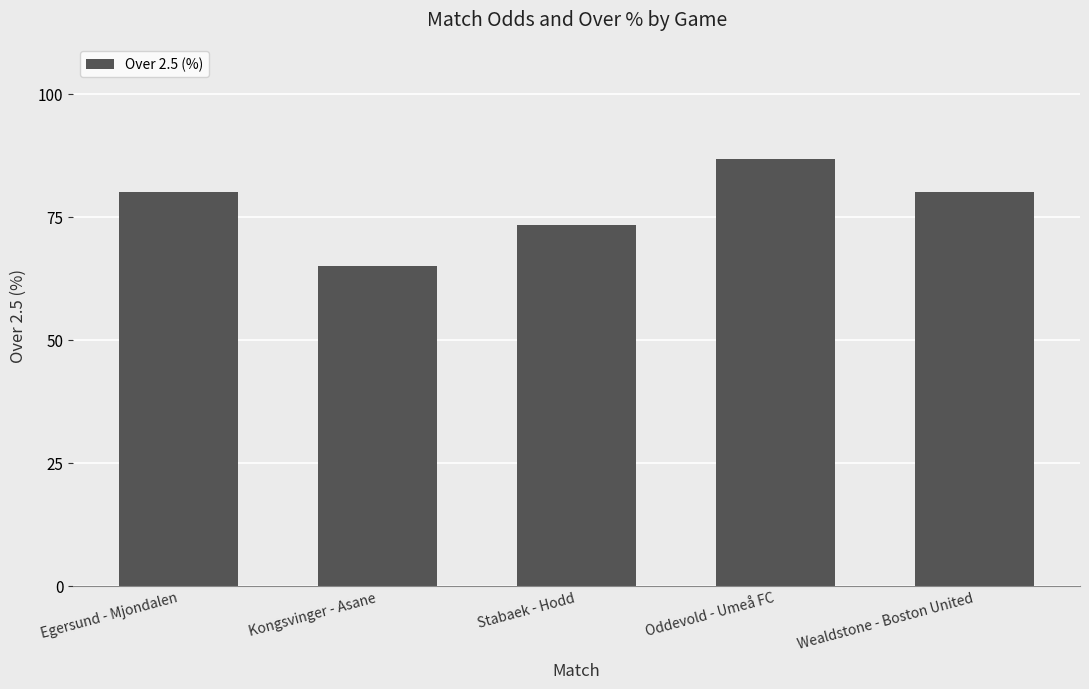

Which category has the highest value across all series?

Oddevold - Umeå FC